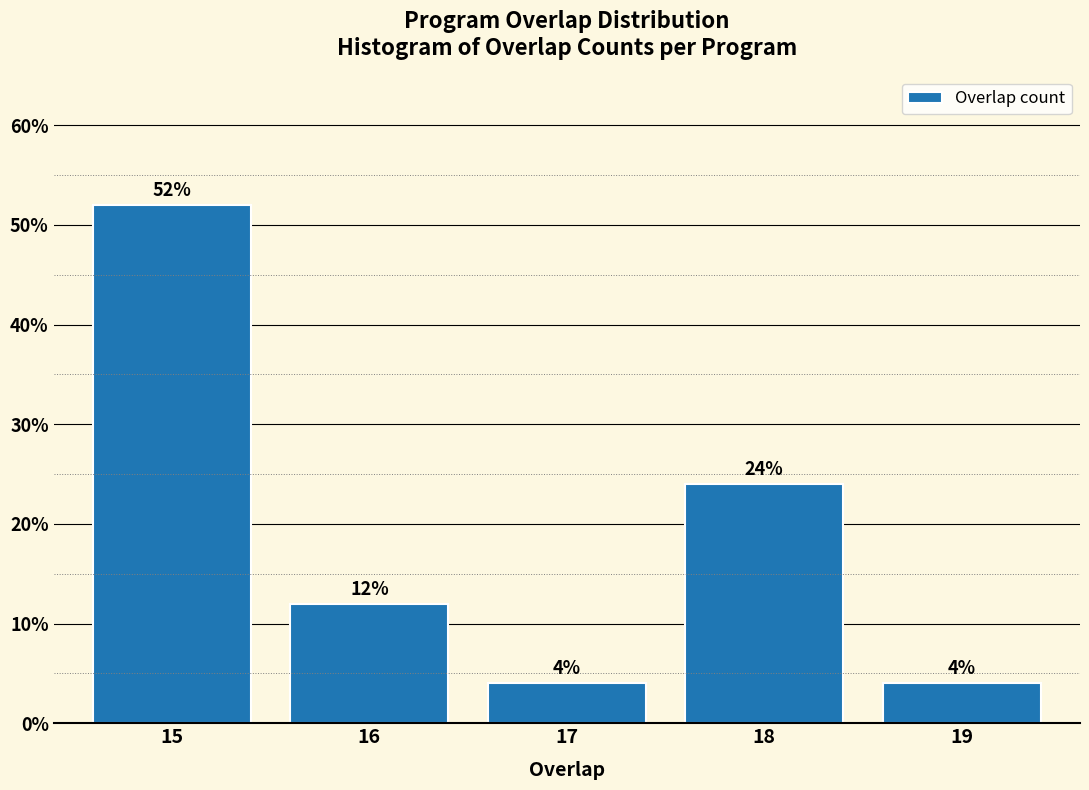

Reading left to right, extract all data points from this chart.

15=52	16=12	17=4	18=24	19=4